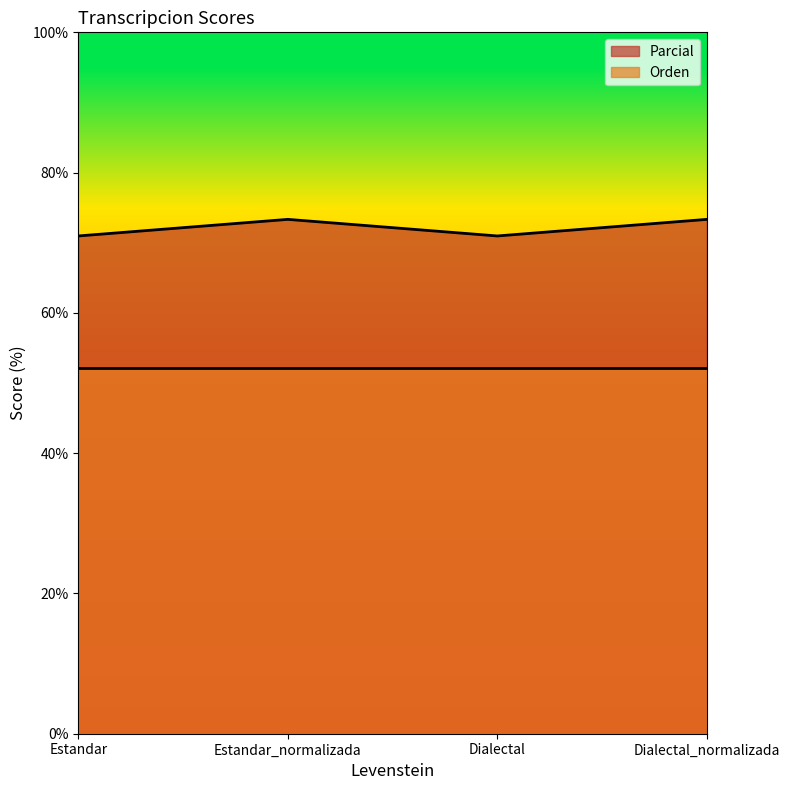

Does the chart have visible grid lines?

No